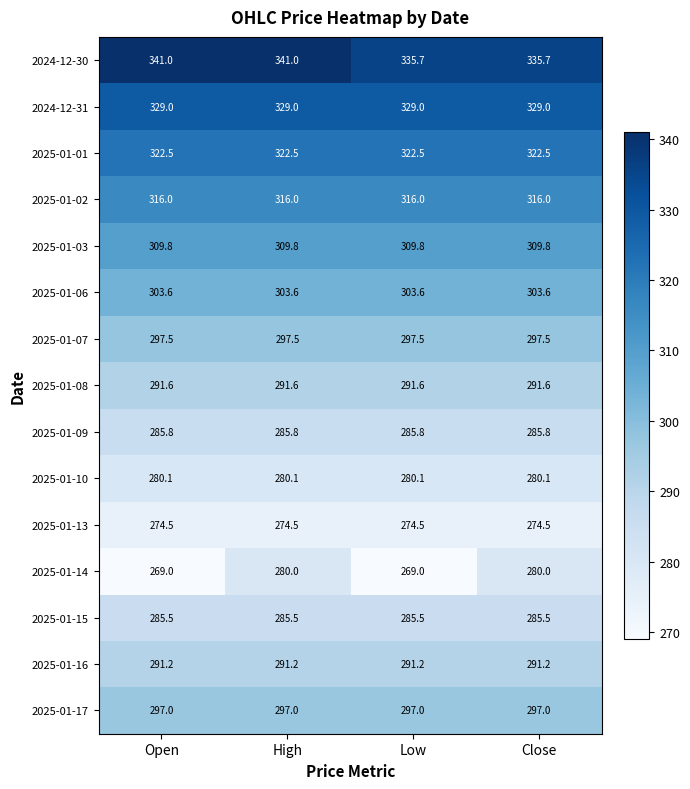

What is the total value across all series at Low?

4488.8